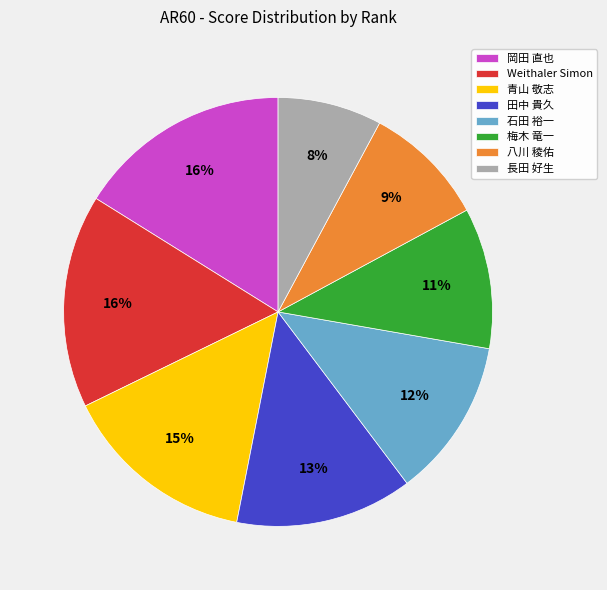

To the nearest percent, what portion does 田中 貴久 represent?

13%